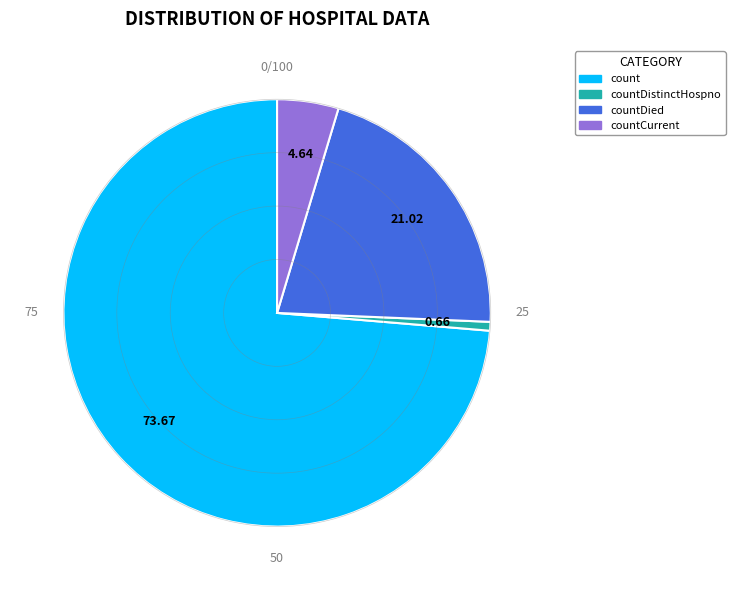

Which slice is the largest?

count